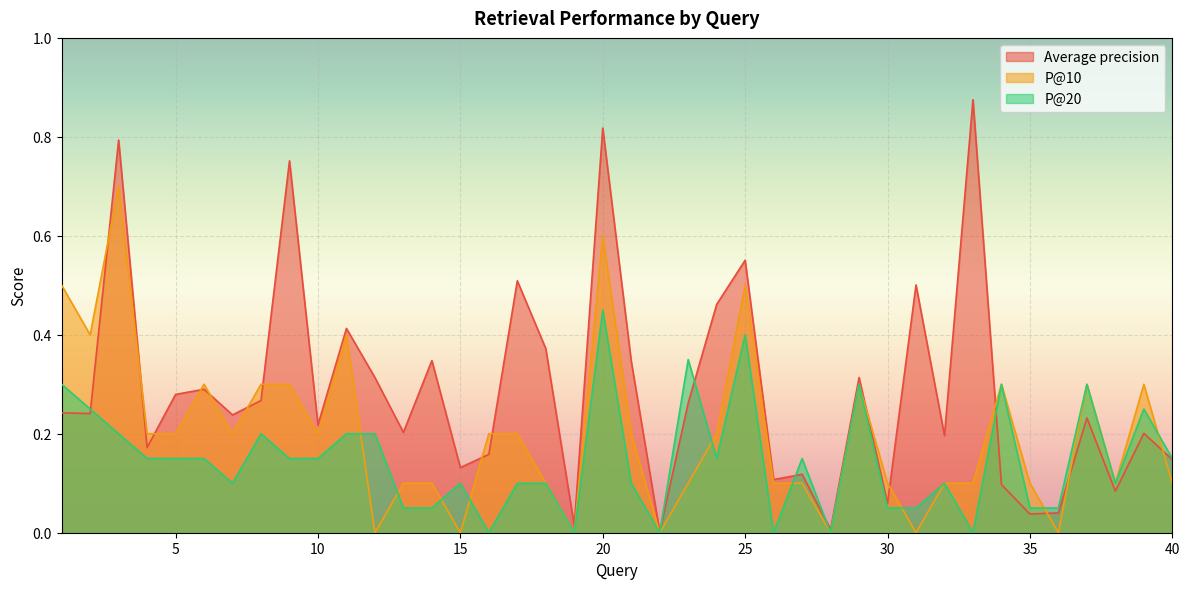

What is the average value of the Average precision series?

0.3